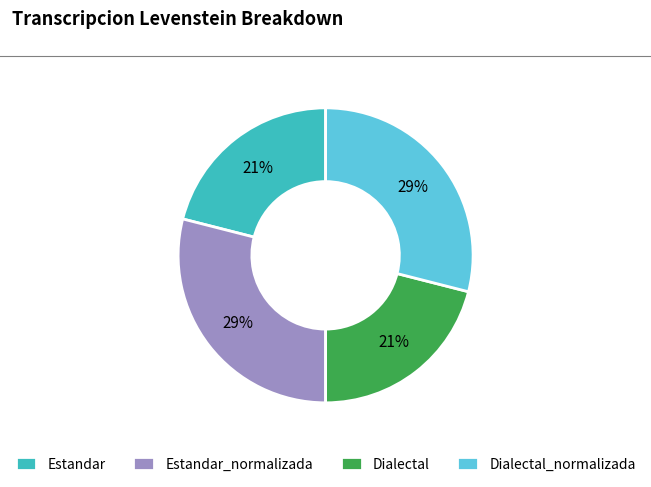

How many slices are in this pie chart?

4